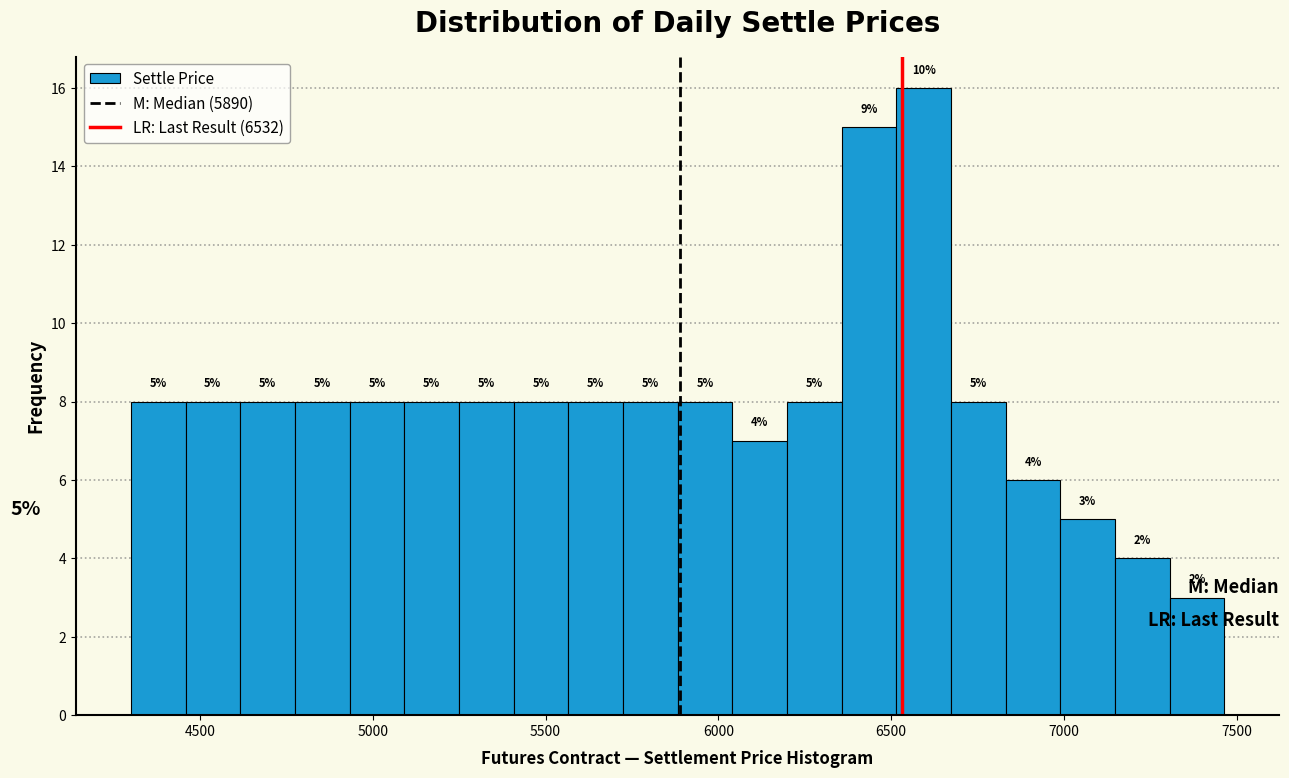

Around what value on the x-axis is the tallest bar? Give the approximate position of its centre, as read against the axis.

6600